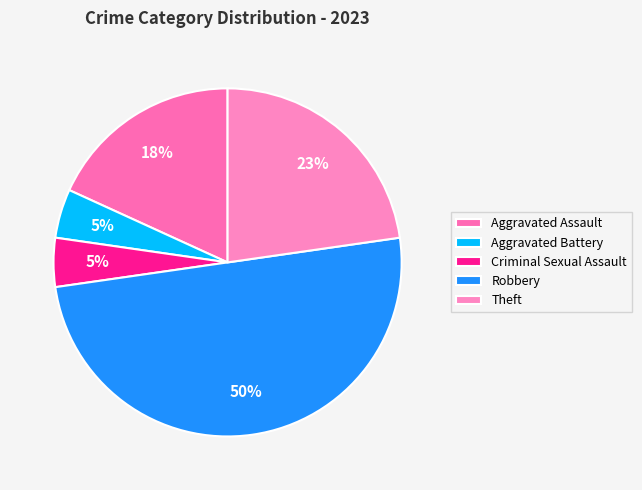

Count the number of slices in the pie.

5